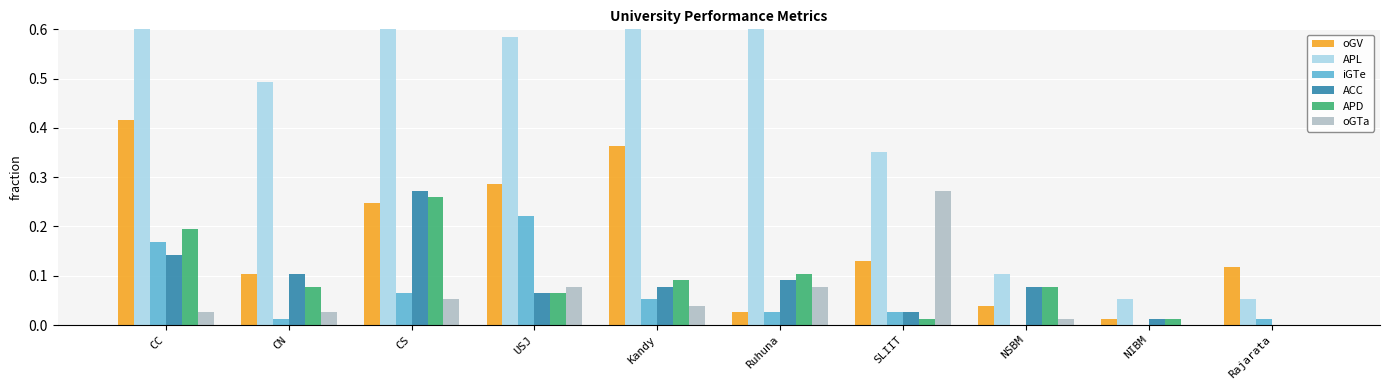

Is it true that iGTe equals 0.2 at USJ?

True